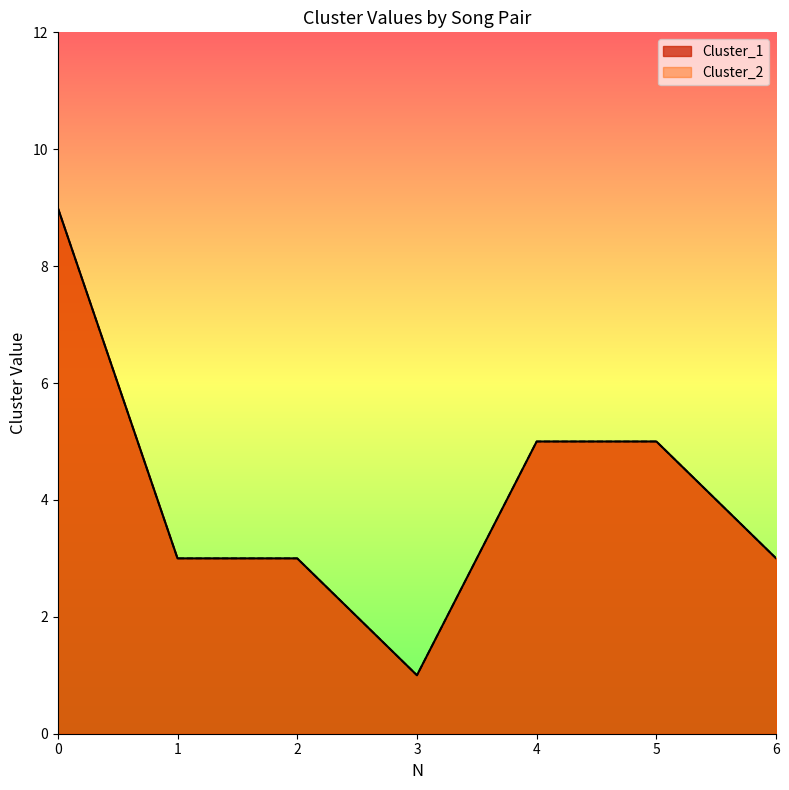

Is it true that Cluster_1 equals 2 at 3?

False